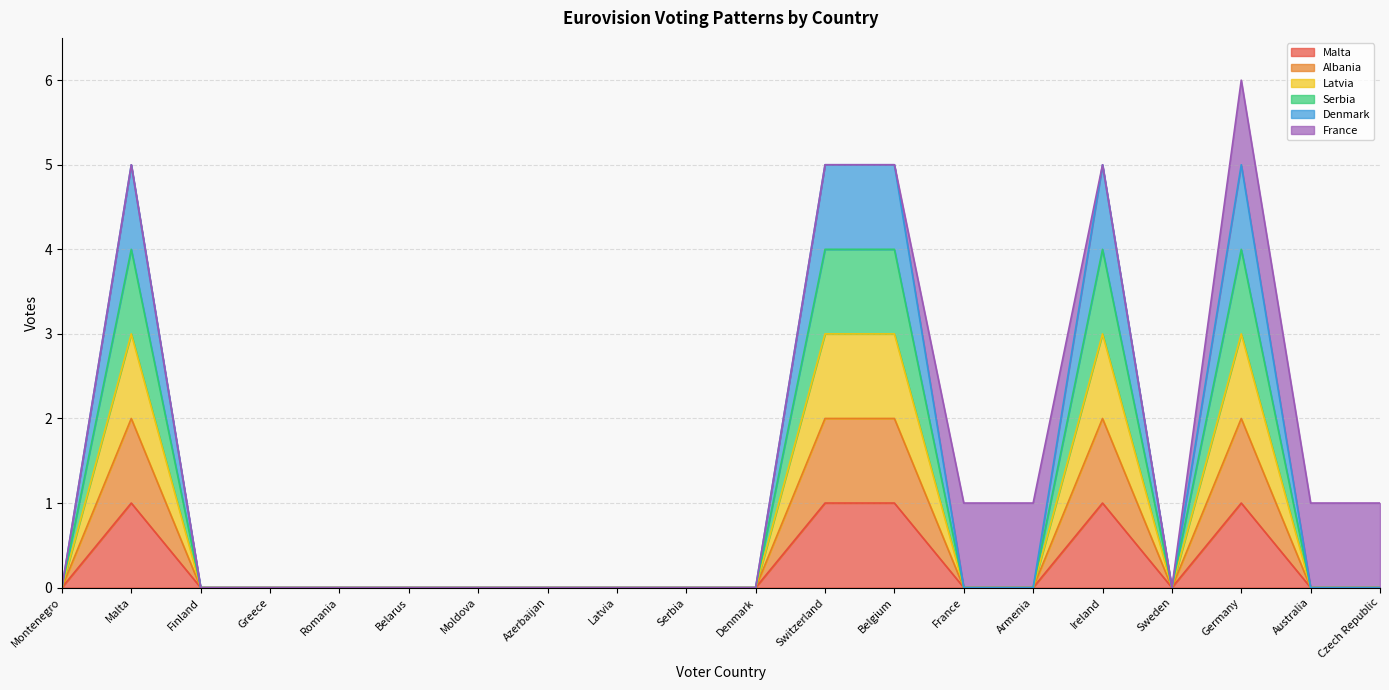

How many lines are shown in the chart?

6